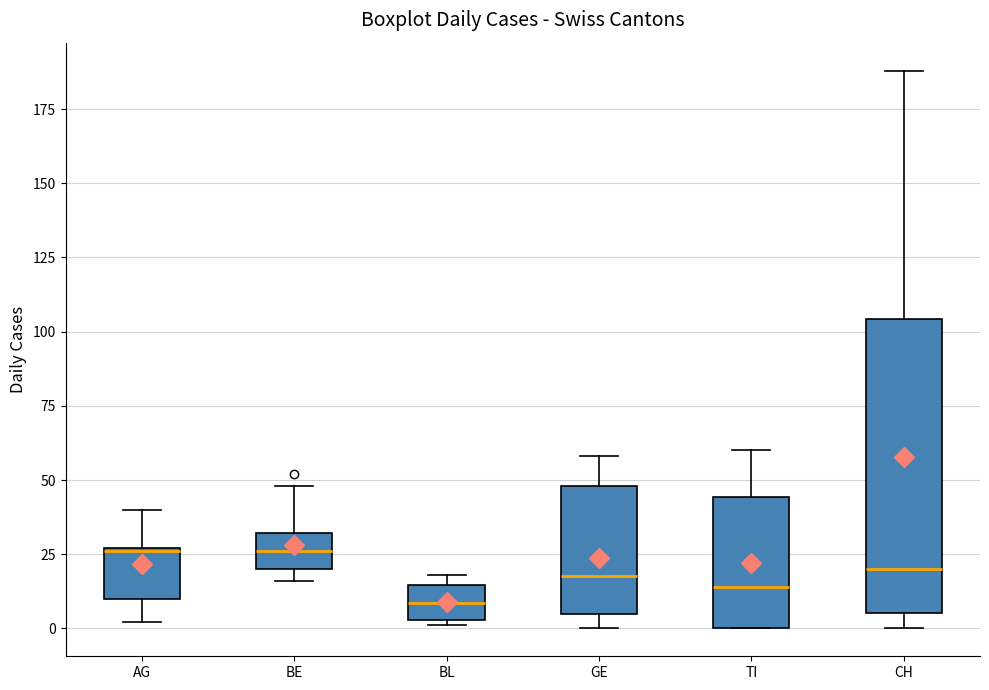

Where does the median line of the box for BE sit on the y-axis? The values are not printed on the chart, so give them approximately, as read against the axis.

25